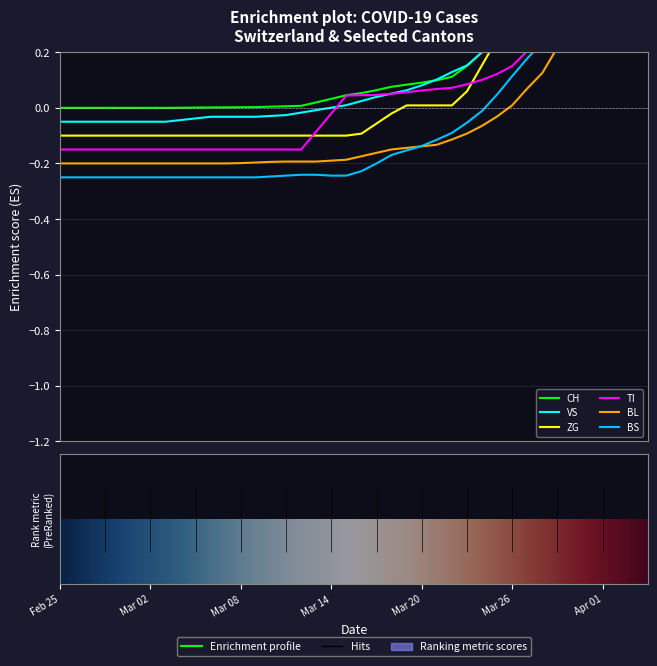

What is the highest value of the BS series?

0.7